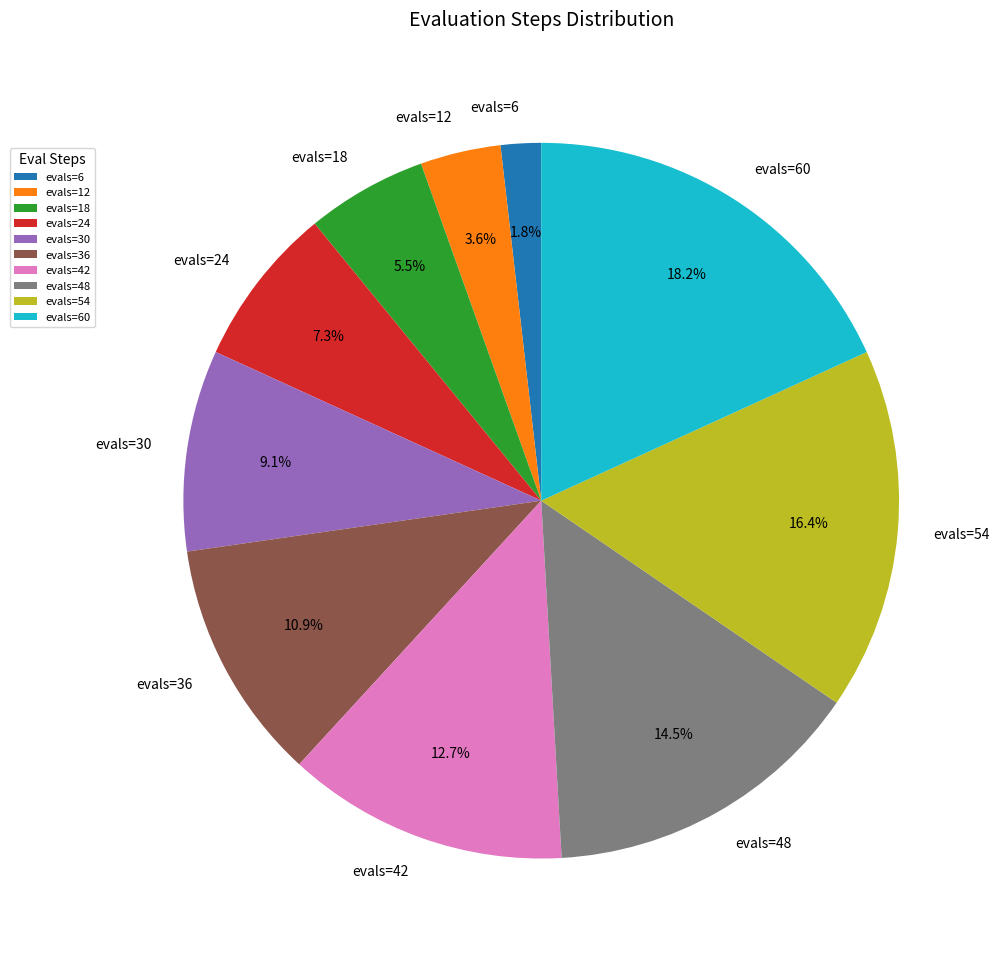

True or false: evals=60 accounts for 18% of the total.

True